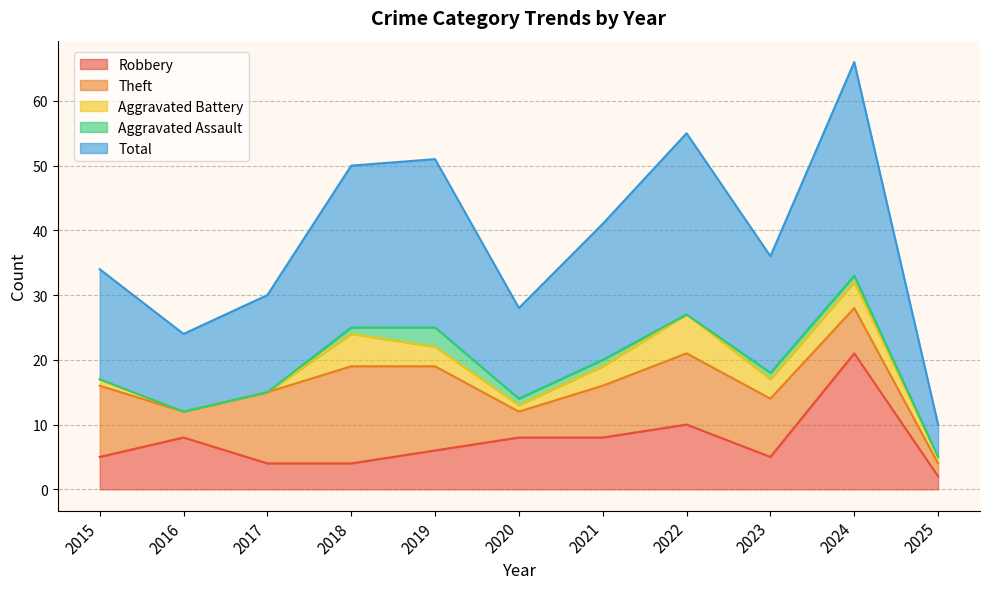

What is the sum of the Aggravated Battery values at 2023 and 2020?

4